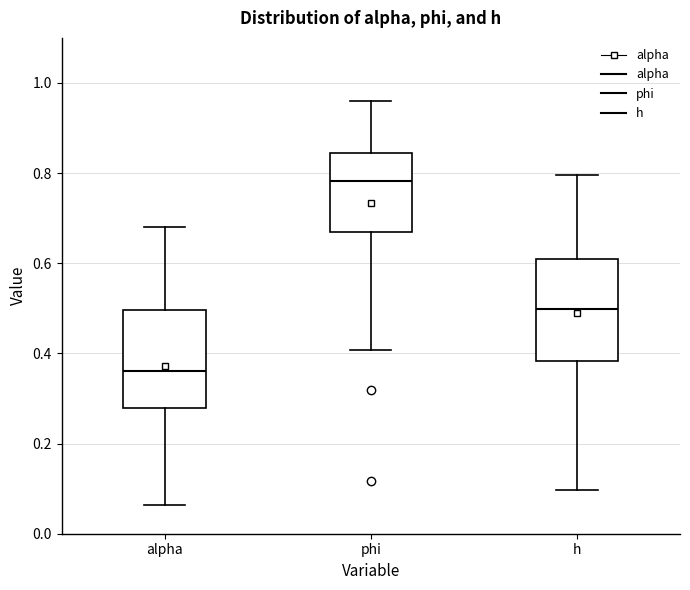

Which box has the lowest median line?

alpha